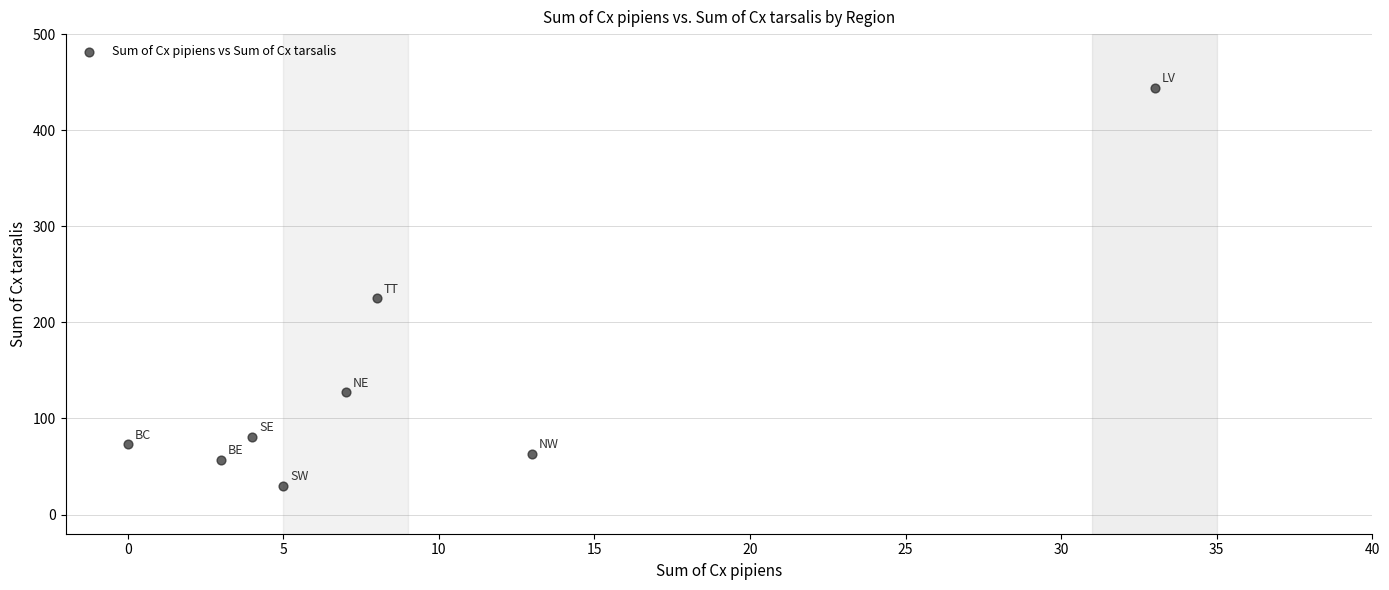

What Y value in the scatter plot is closest to 237?

225